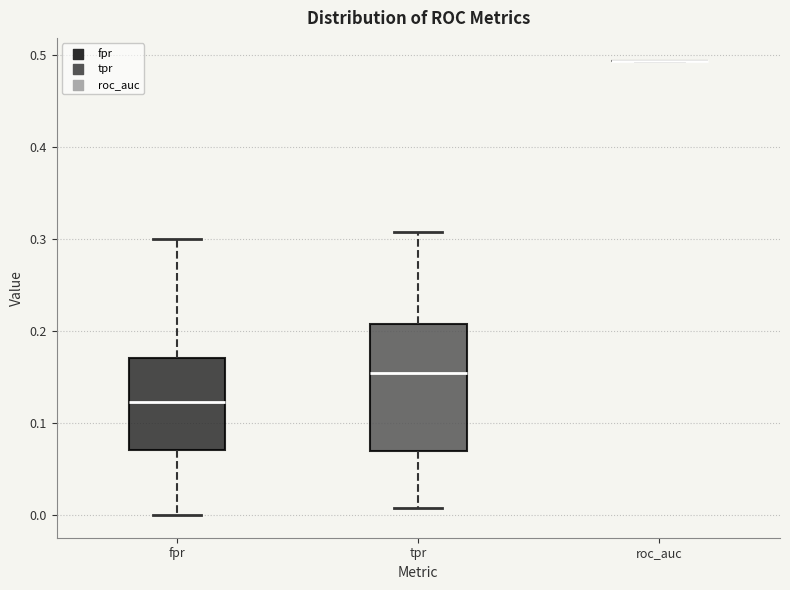

Where is the lower edge of the box for fpr on the y-axis? The values are not printed on the chart, so give them approximately, as read against the axis.

0.07